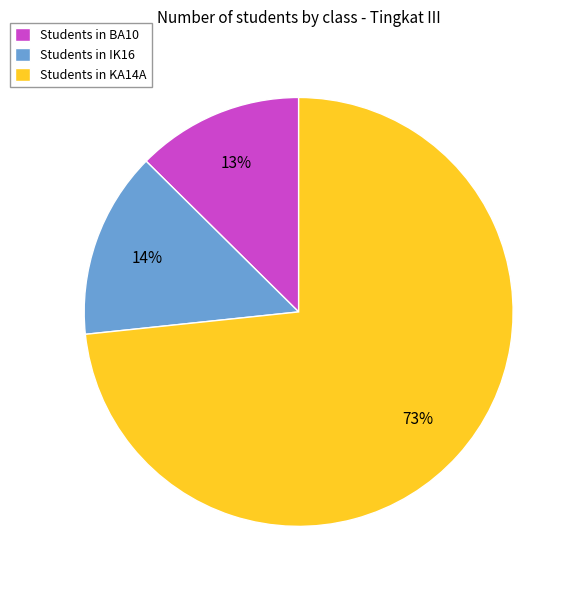

Which category accounts for the majority?

Students in KA14A